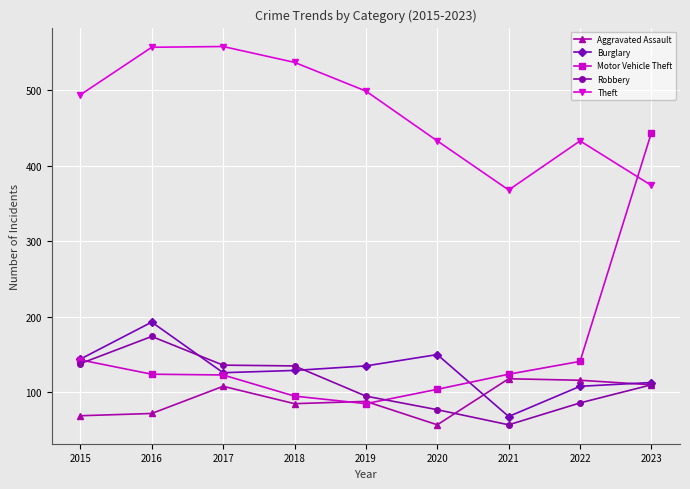

The value of Robbery at 2020 is 26. True or false?

False